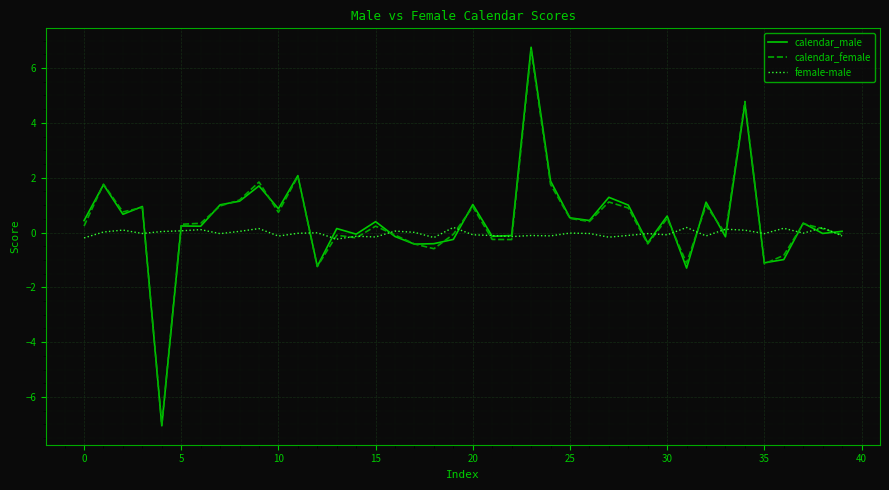

Is this an area chart (filled region under the line)?

No